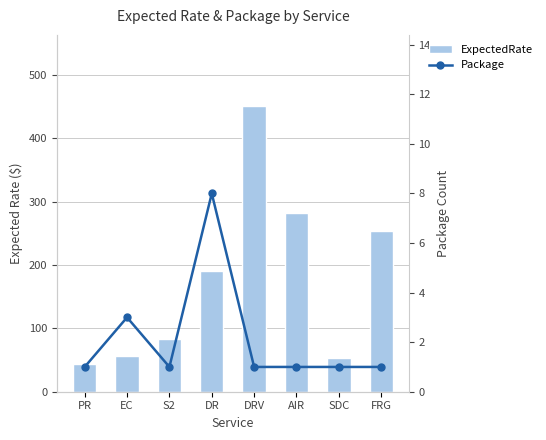

What is the label of the 6th bar from the left?

AIR